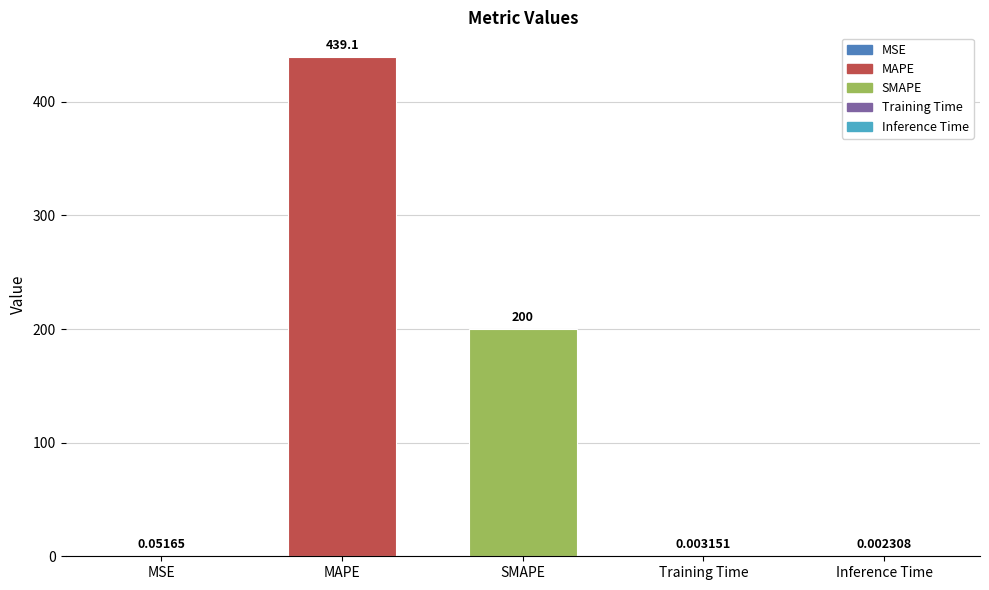

True or false: the data shows 347.8 at SMAPE.

False